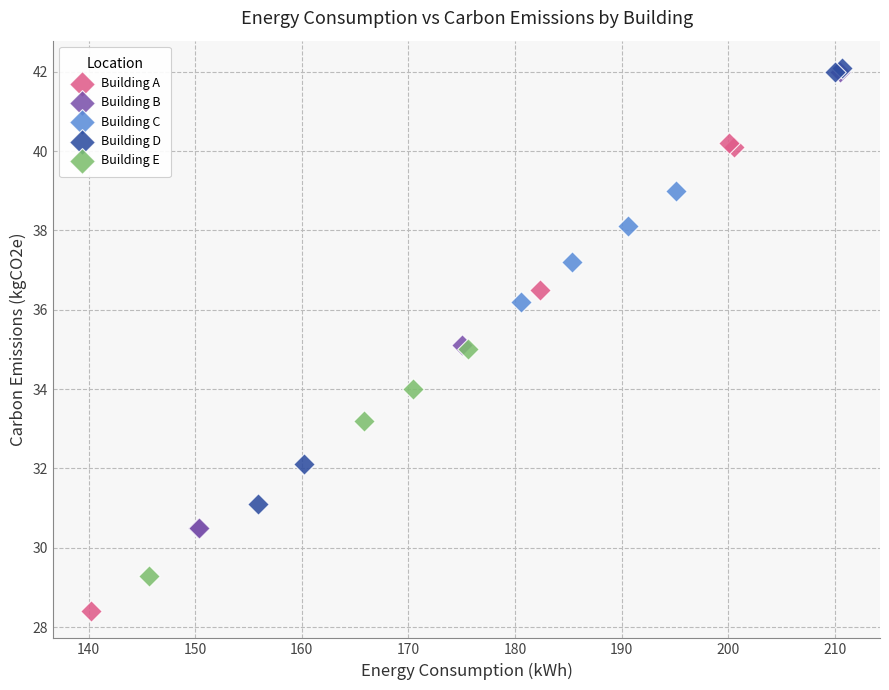

Which series has the largest Y range (max minus min)?

Building A